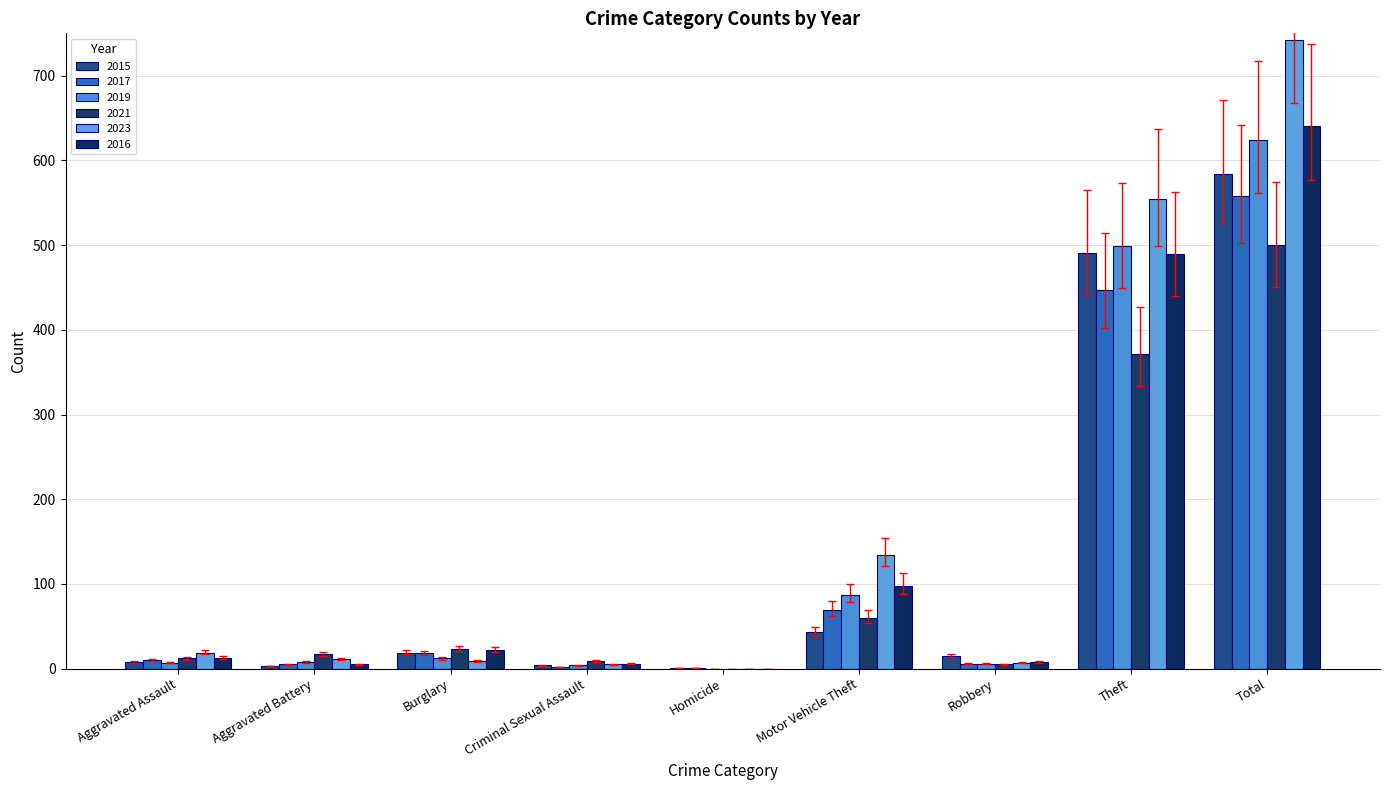

How many groups of bars are there?

9